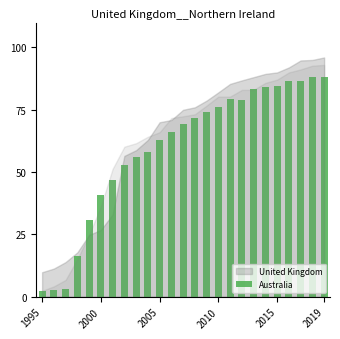

What is the value of the 3rd bar from the left?

3.3